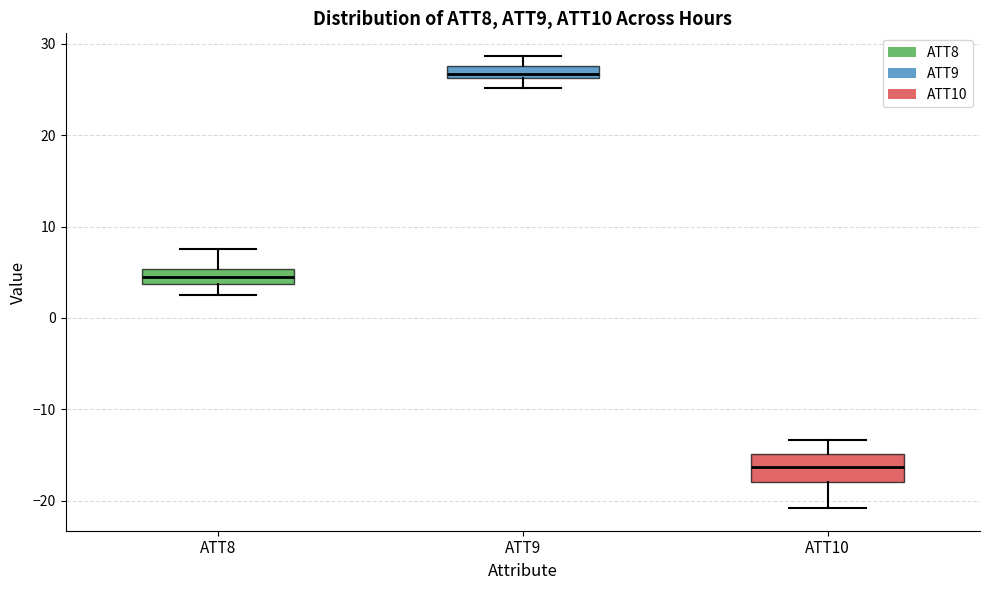

Where does the upper whisker of the box for ATT8 end on the y-axis? The values are not printed on the chart, so give them approximately, as read against the axis.

8